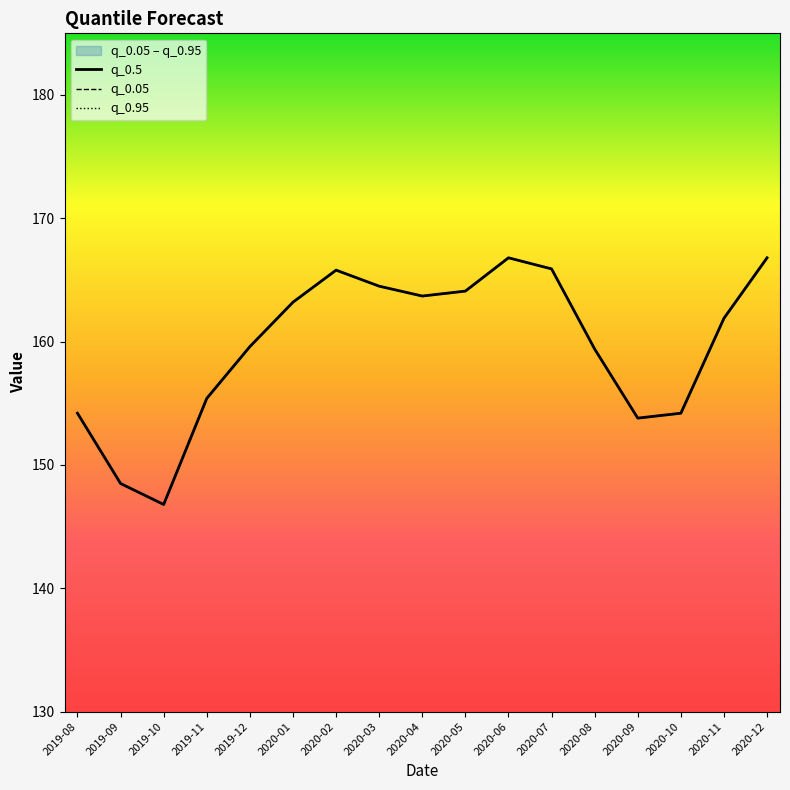

Between 2020-04 and 2020-07, which series saw the biggest shift?

q_0.5